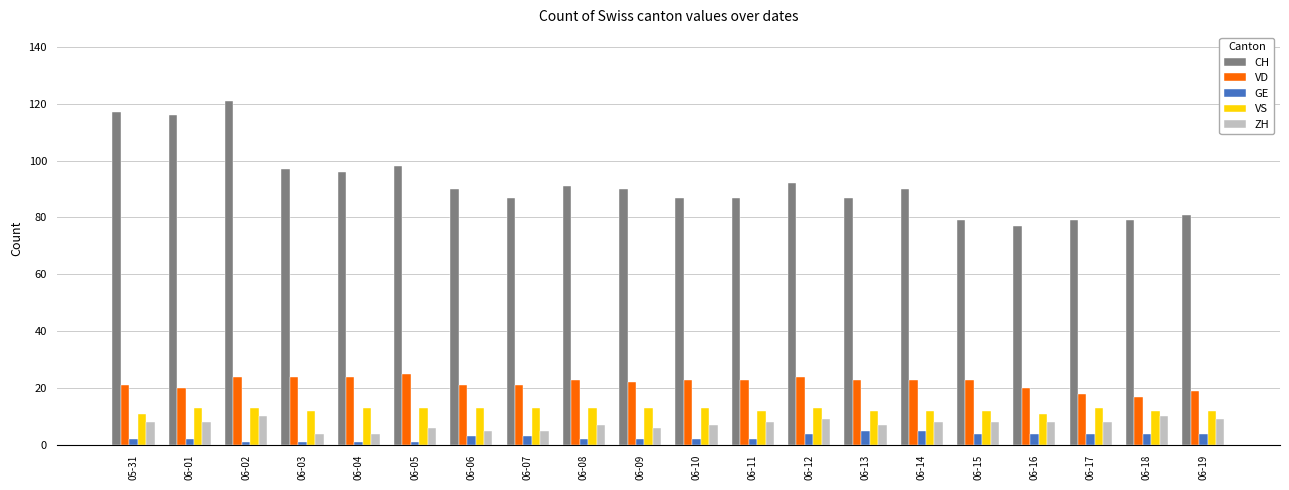

What is the label of the 5th bar from the right?

06-15